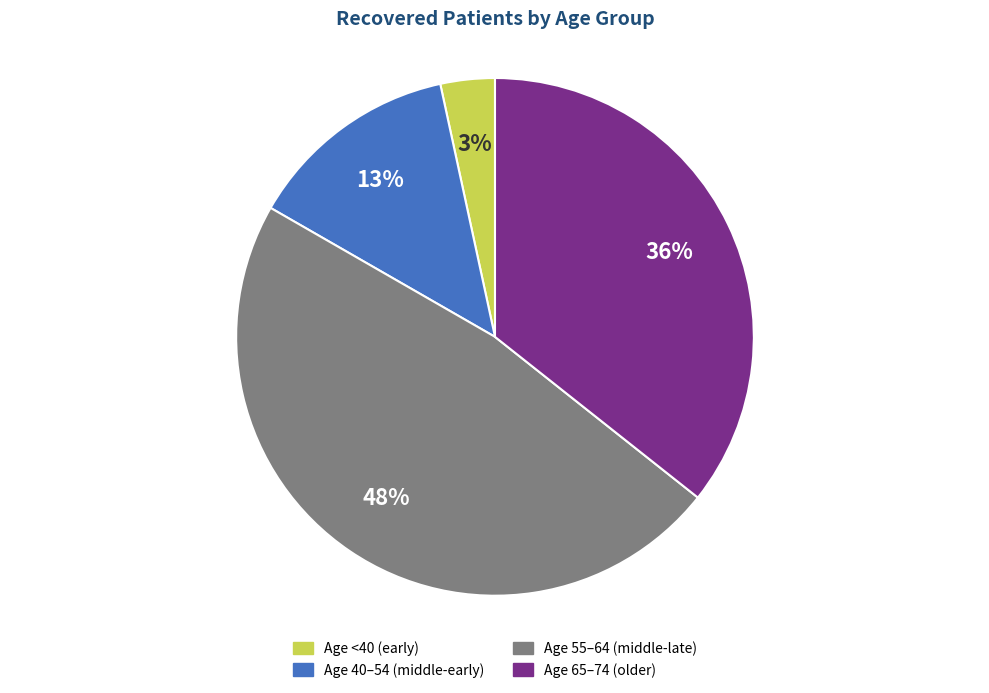

Is there any slice that represents more than half of the pie?

No